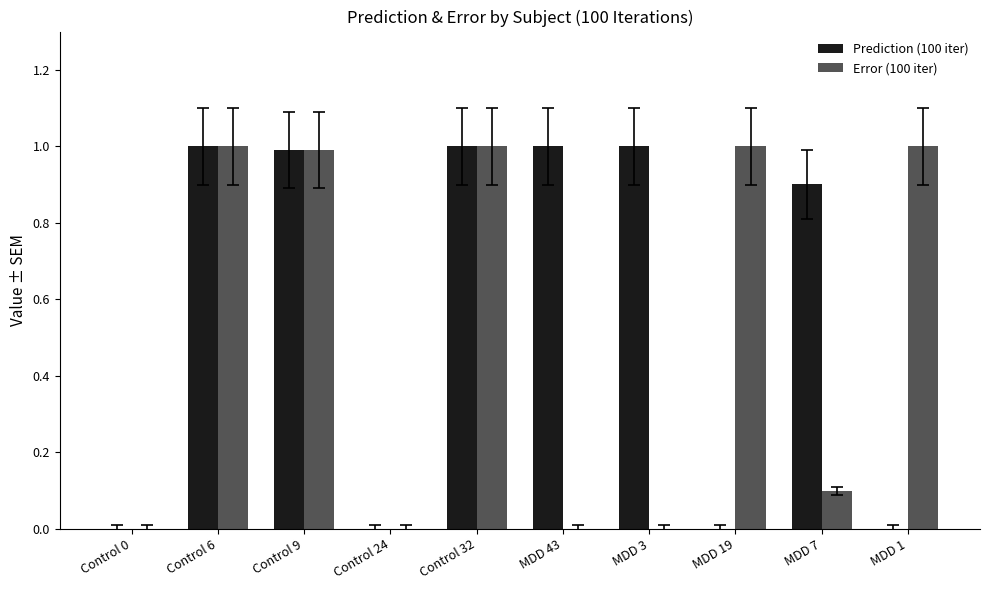

What is the maximum value for Error (100 iter)?

1.0